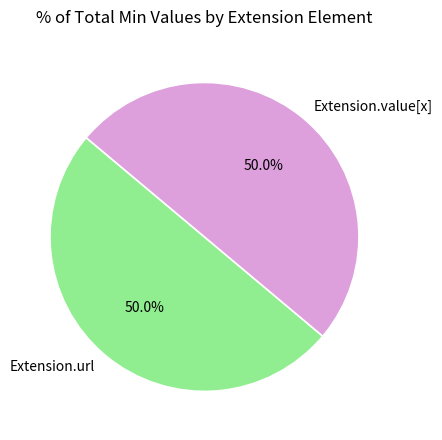

To the nearest percent, what is the average slice percentage?

50%